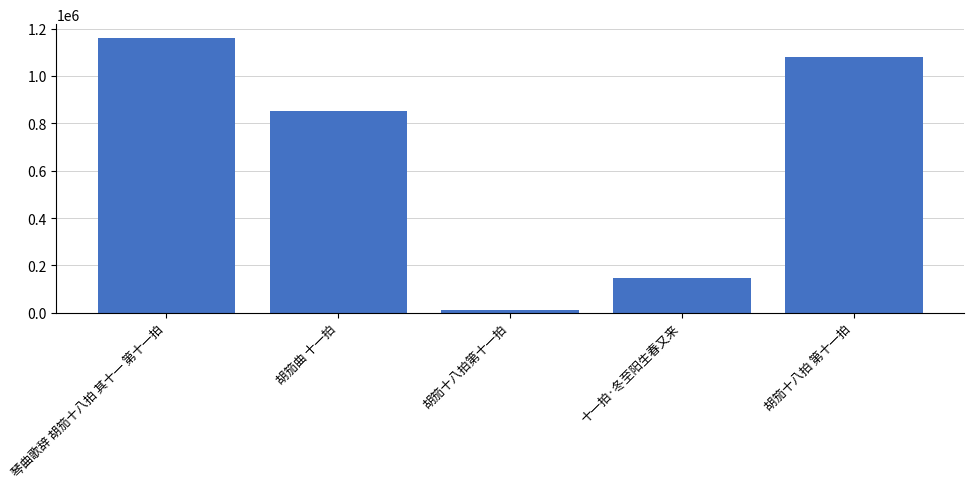

Is it true that the value at 胡笳十八拍 第十一拍 is 1077792?

True